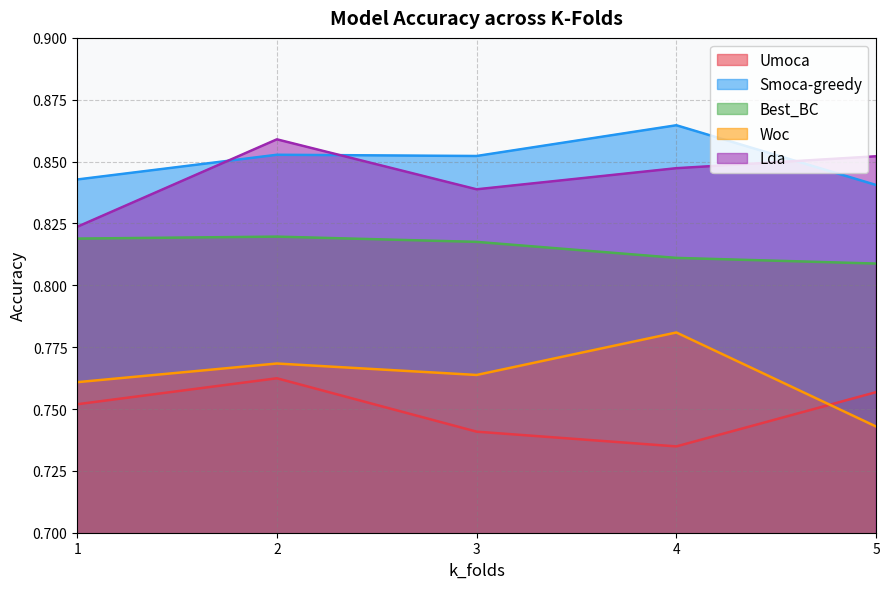

What is the average value of the Best_BC series?

0.8